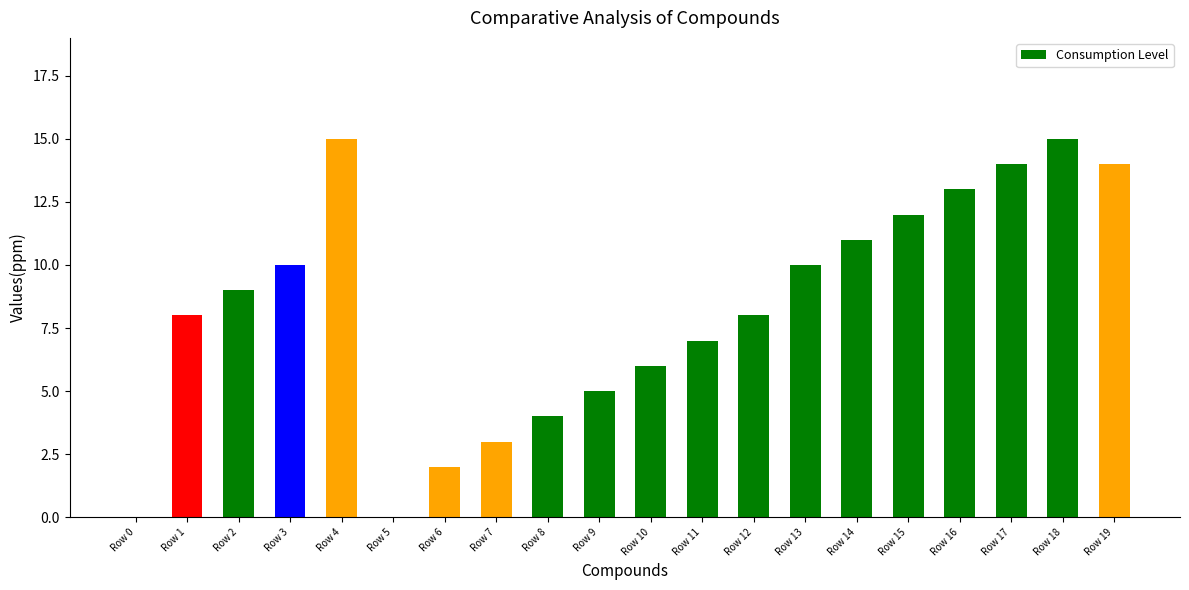

Reading left to right, what are all the values shown in this chart?

0	8	9	10	15	0	2	3	4	5	6	7	8	10	11	12	13	14	15	14